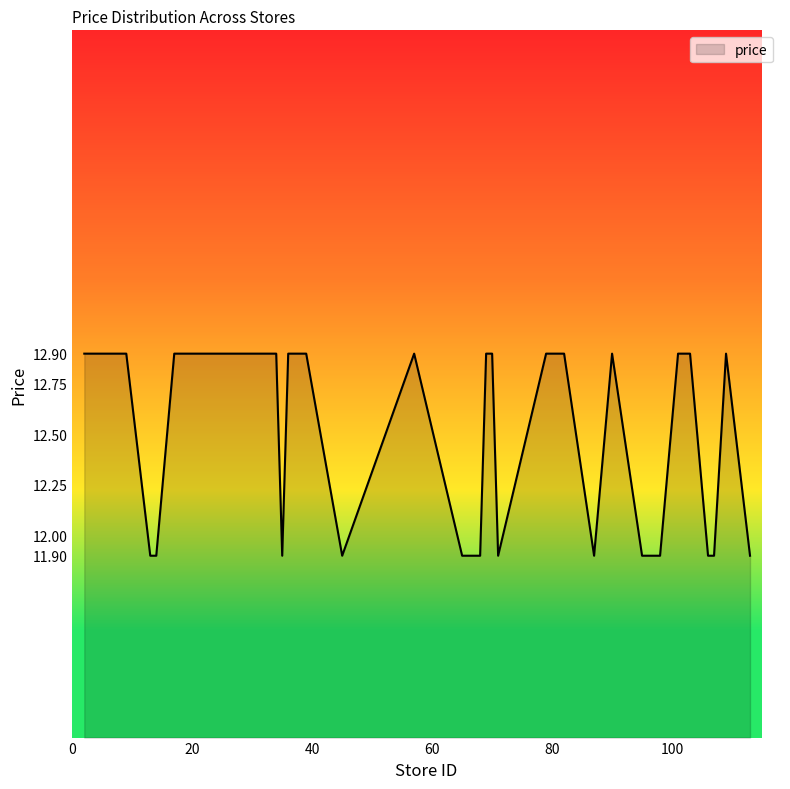

What is the maximum value shown in the chart?

12.9